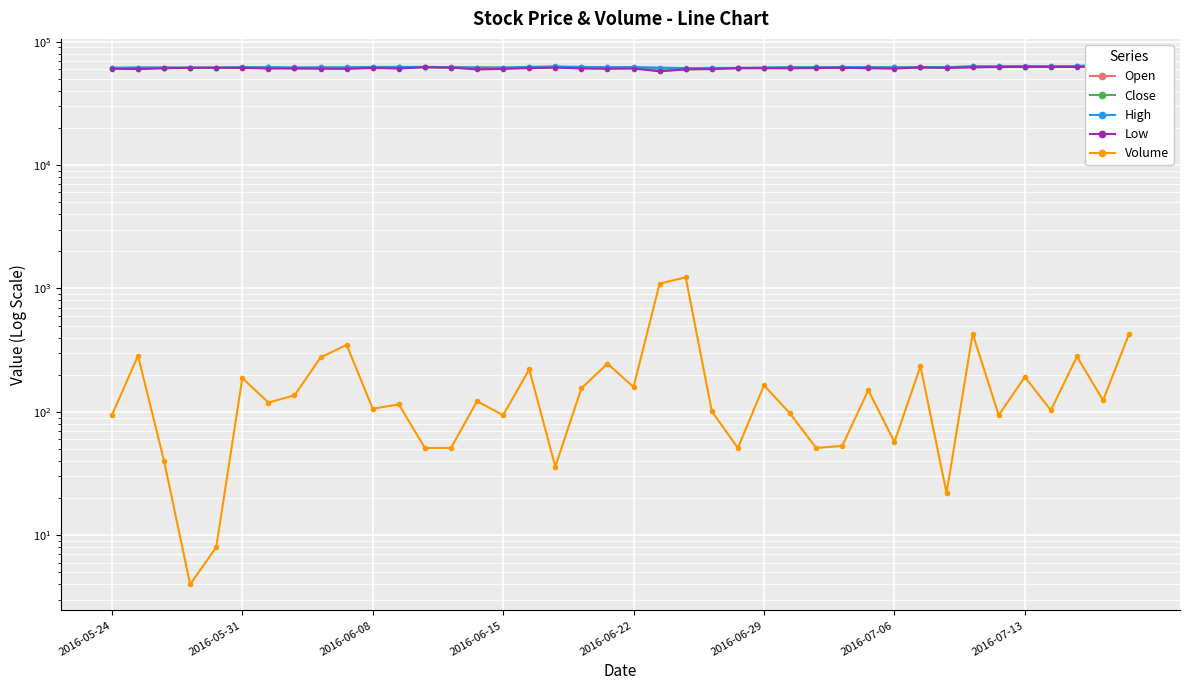

The Volume series shows 22 at 32. True or false?

True